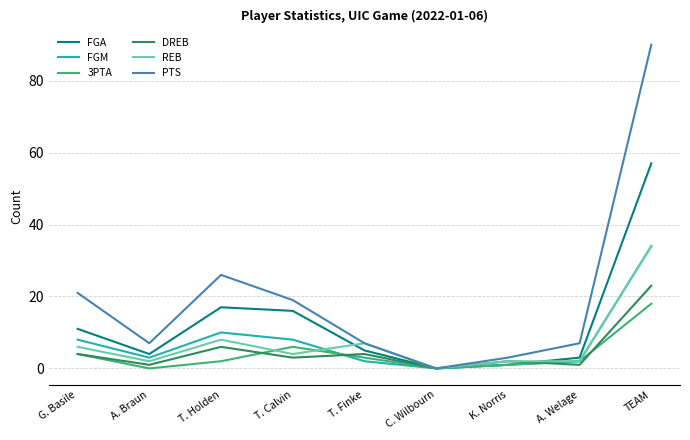

Read the DREB value at T. Finke.

4